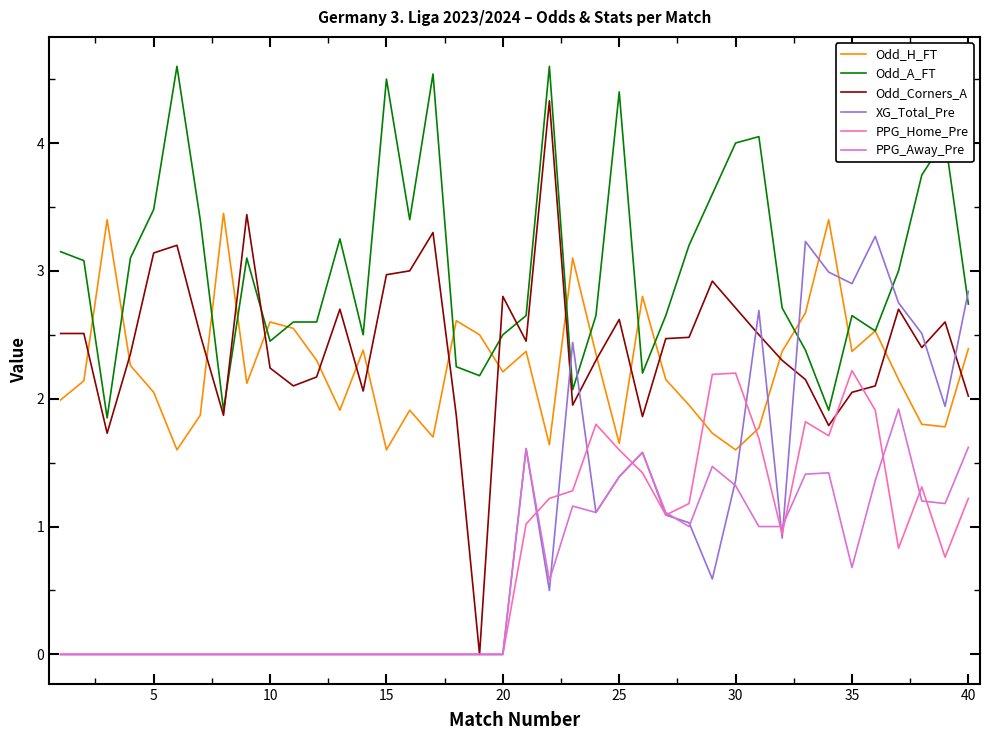

Which series has the largest total across all categories?

Odd_A_FT